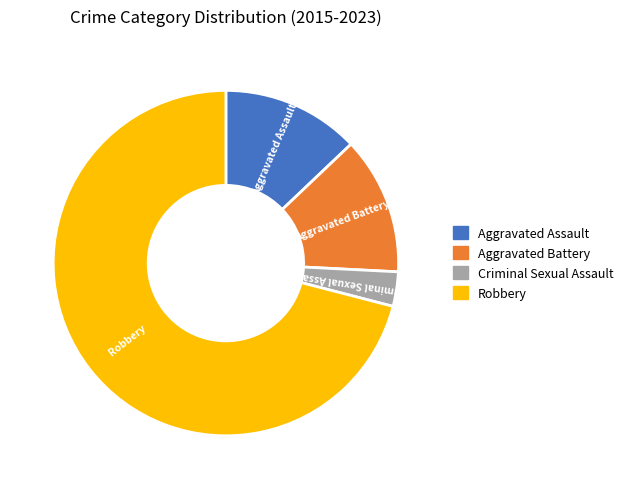

What is the largest slice in the pie chart?

Robbery